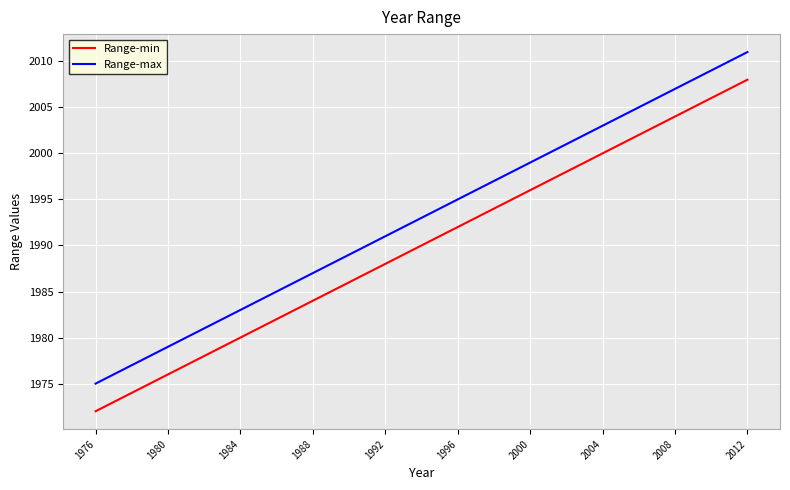

What is the greatest value displayed?

2011